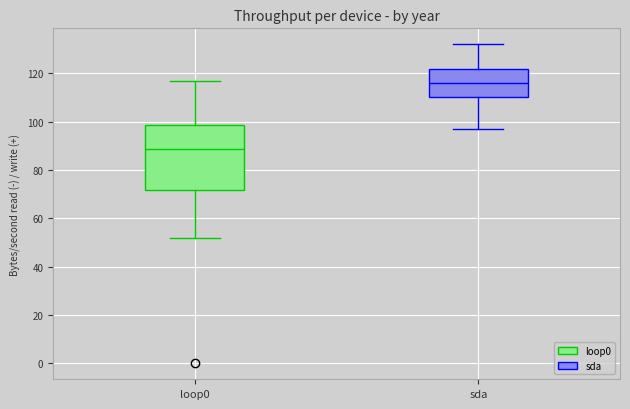

Comparing the boxes themselves (not the whiskers), which one is the tallest?

loop0